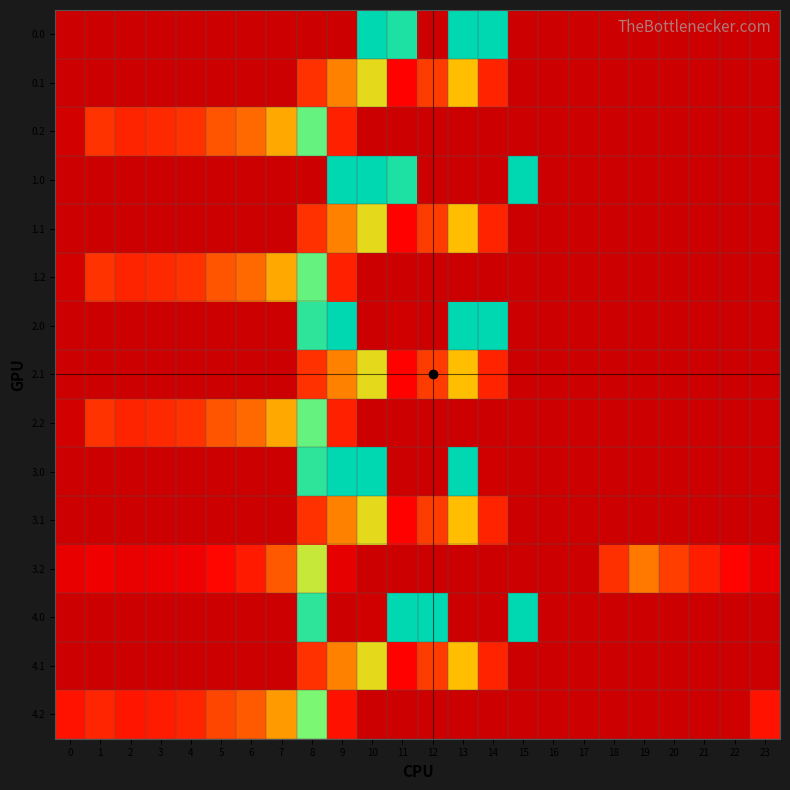

What is the spread (max minus min) of values at 7?

223.4